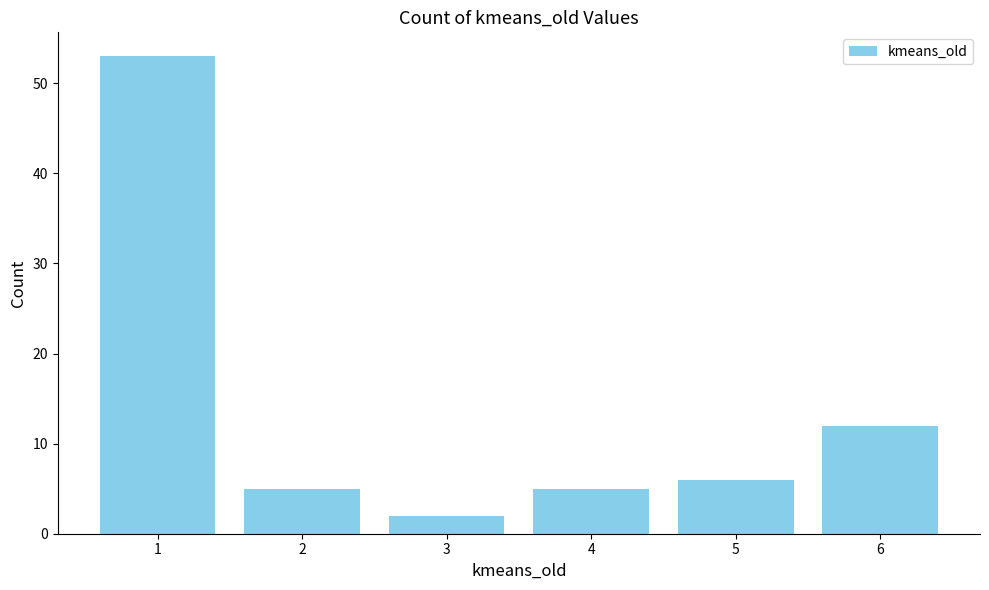

At which label is the value closest to 27?

6